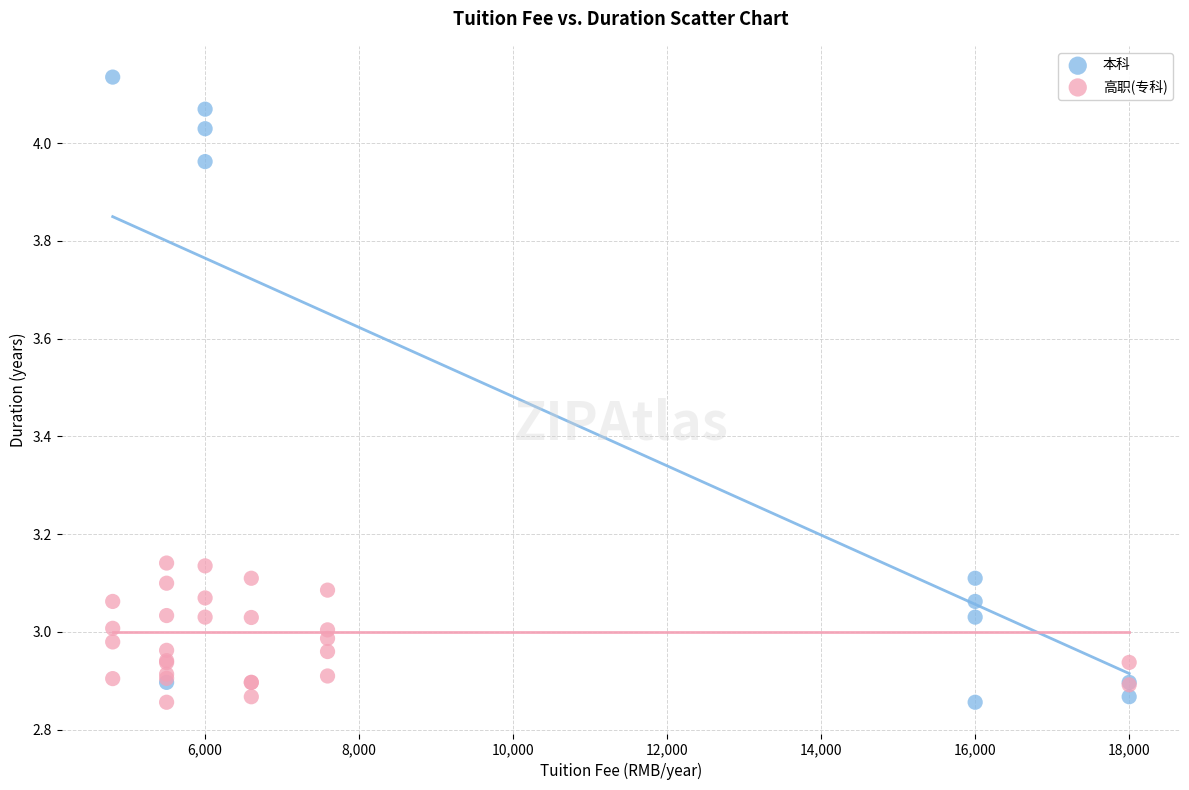

Which series has the largest Y range (max minus min)?

本科